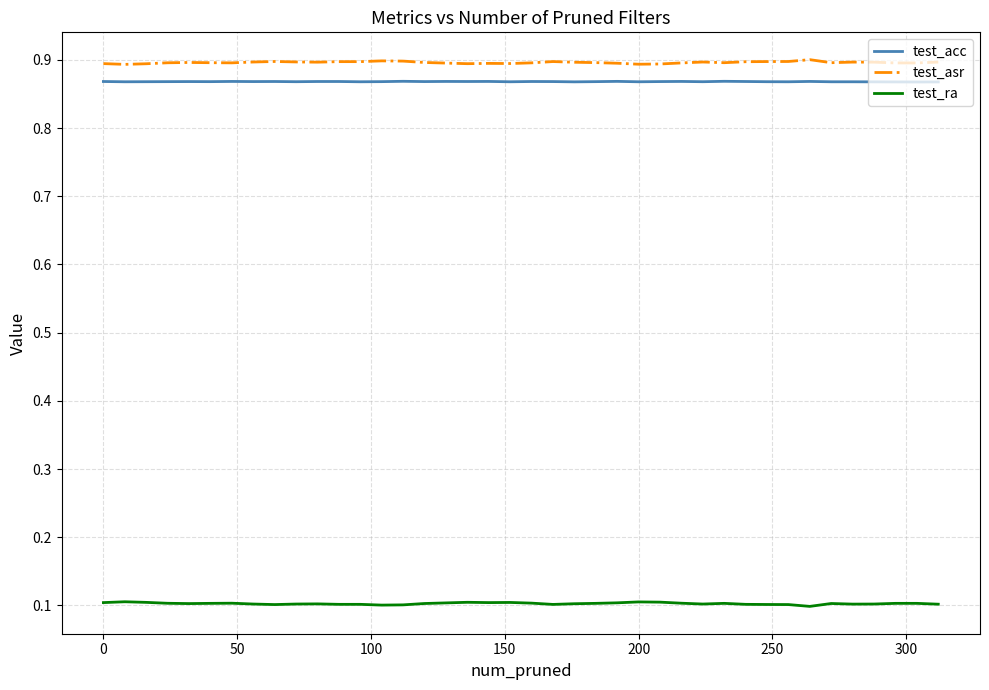

True or false: test_acc and test_asr cross at least once.

False